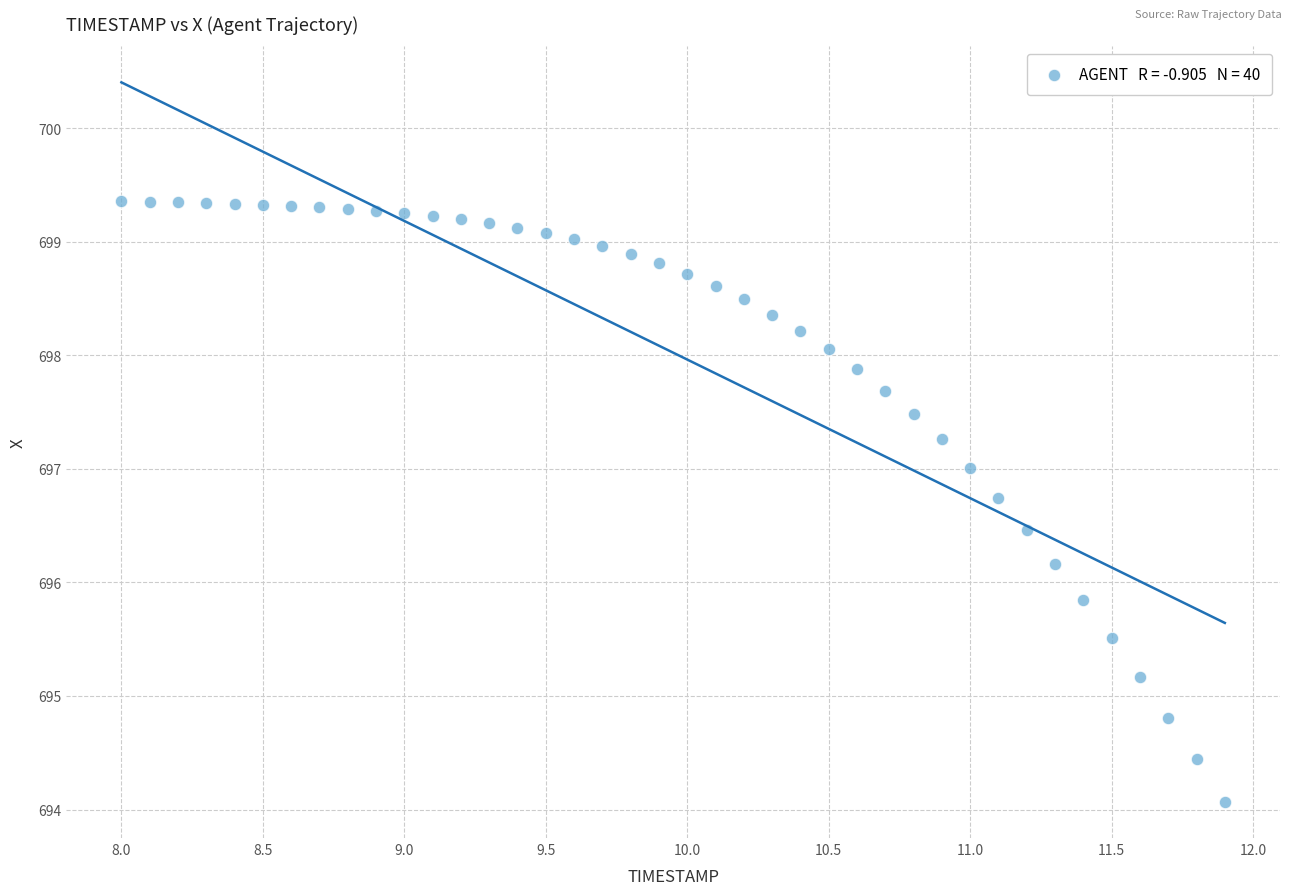

What is the range of Y values (max minus min)?

5.3